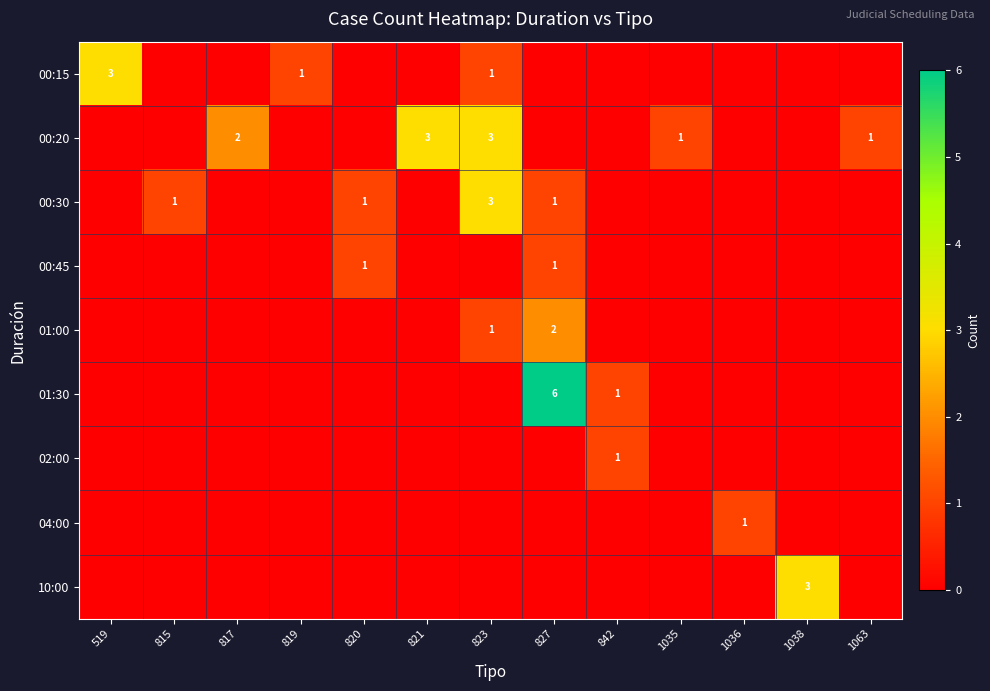

At which category is the sum across all series the highest?

827